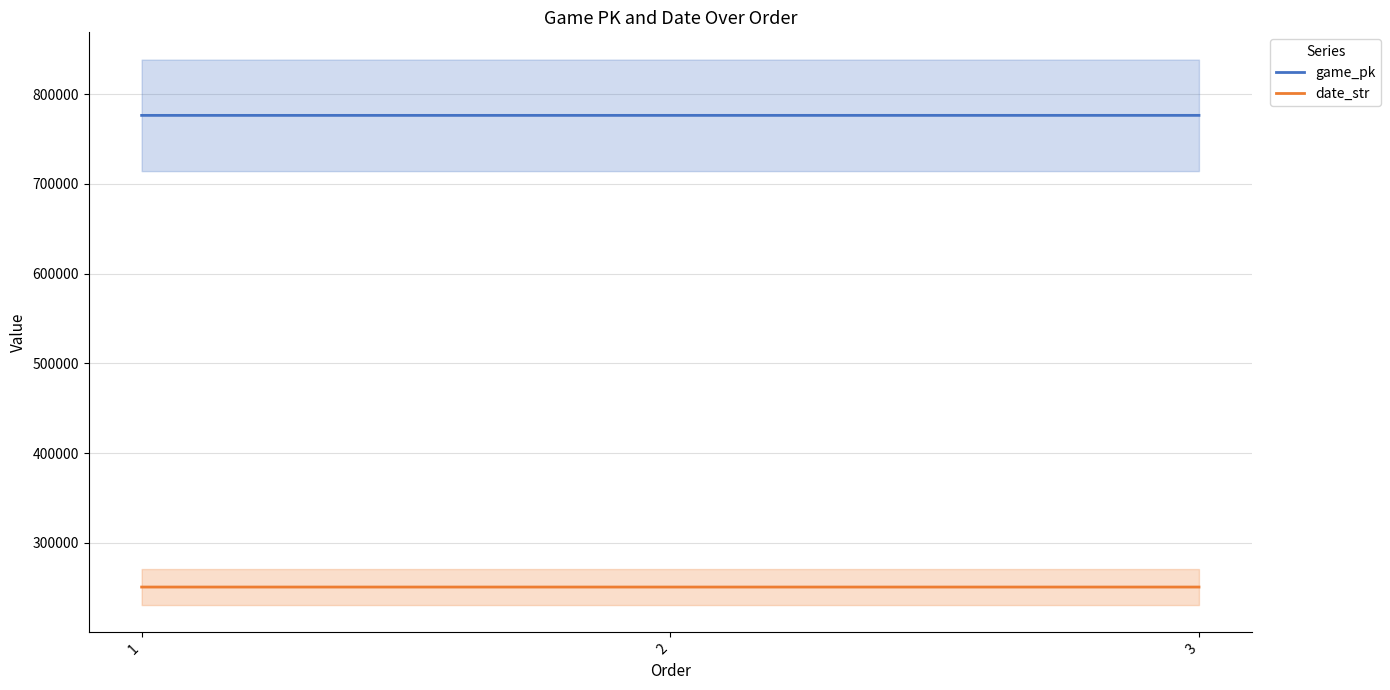

How many data points in date_str are less than 250916?

1